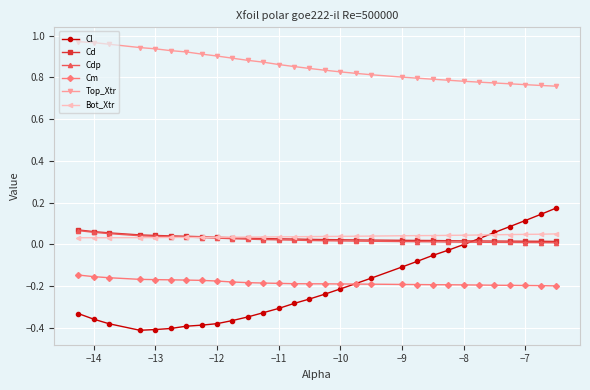

At how many categories does at least one series exceed 0?

30